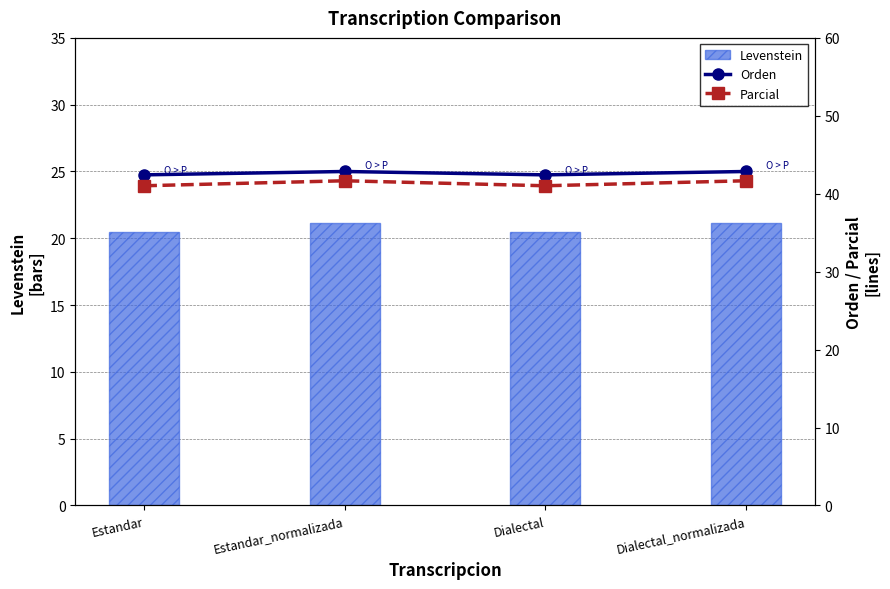

True or false: Levenstein has a value of 11.2 at Dialectal.

False